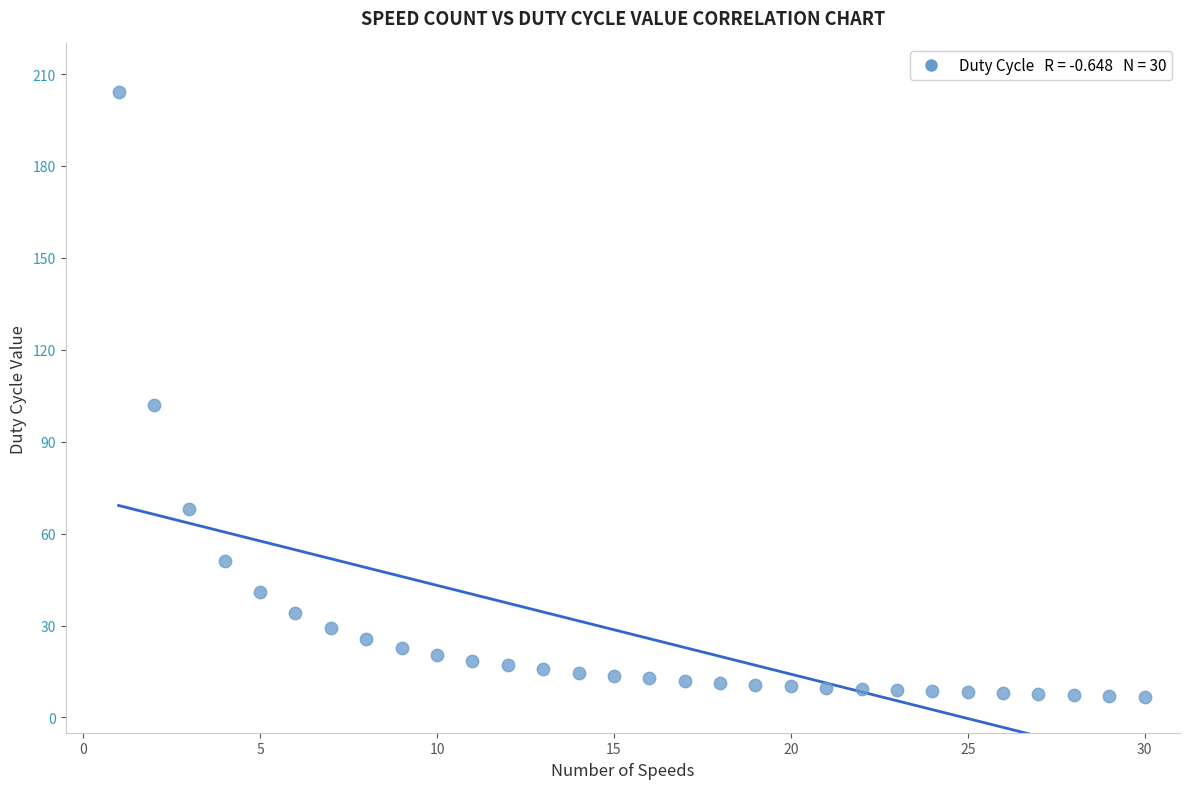

What Y value in the scatter plot is closest to 105?

102.0